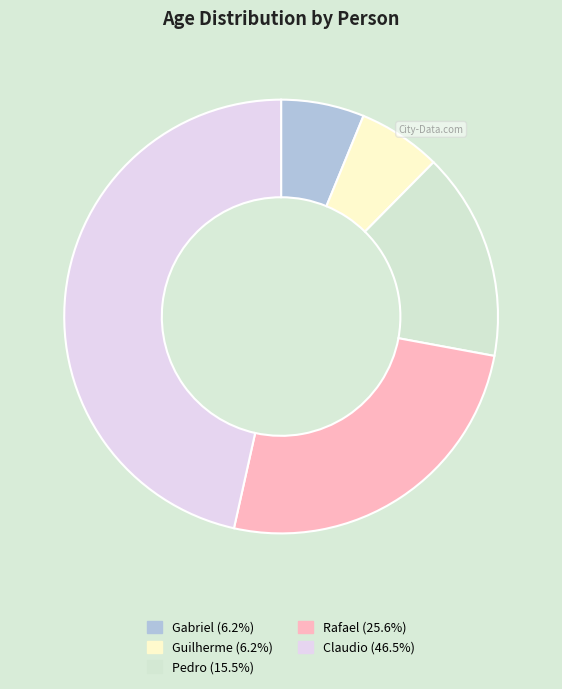

What percentage do Claudio and Gabriel together represent?

52.7%